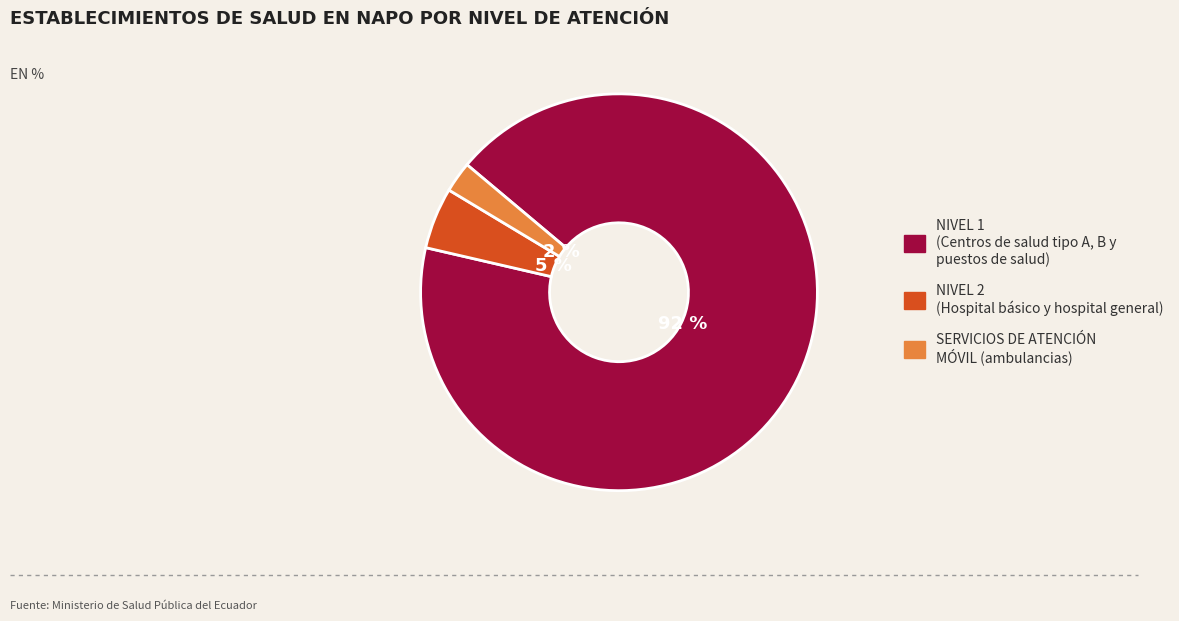

Does any single category account for the majority?

Yes